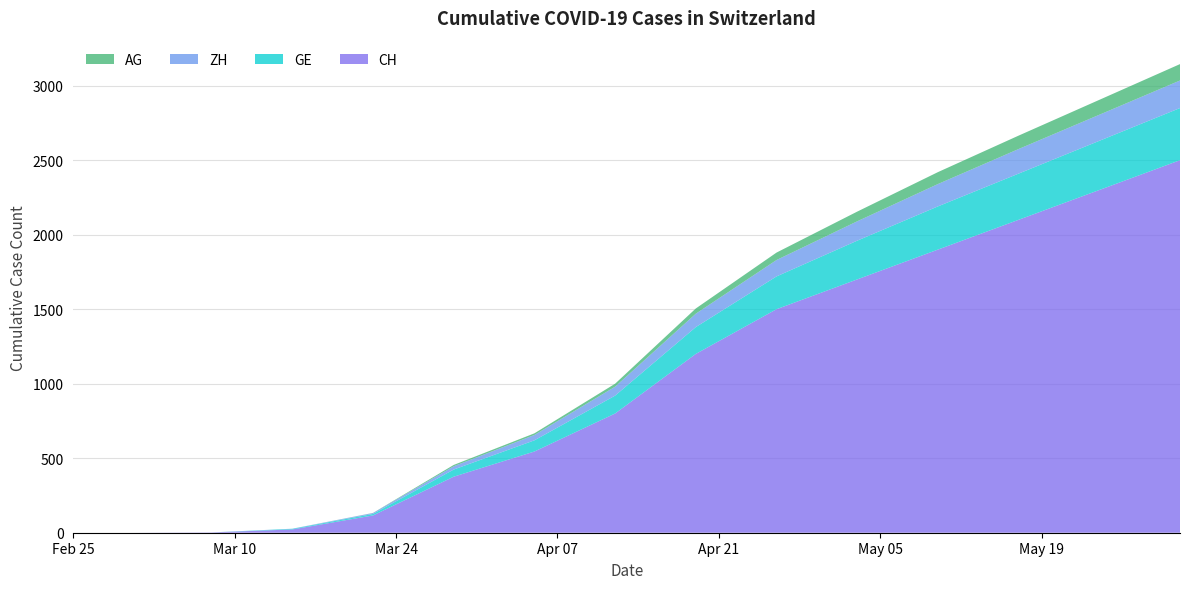

Reading right to left, extract all data points from this chart.

CH: 2020-05-31=2500	2020-05-24=2300	2020-05-17=2100	2020-05-10=1900	2020-05-03=1700	2020-04-26=1500	2020-04-19=1200	2020-04-12=800	2020-04-05=545	2020-03-29=376	2020-03-22=116	2020-03-15=22	2020-03-08=2	2020-03-01=0	2020-02-25=0
GE: 2020-05-31=350	2020-05-24=330	2020-05-17=310	2020-05-10=290	2020-05-03=260	2020-04-26=220	2020-04-19=180	2020-04-12=120	2020-04-05=75	2020-03-29=48	2020-03-22=10	2020-03-15=4	2020-03-08=0	2020-03-01=0	2020-02-25=0
ZH: 2020-05-31=185	2020-05-24=175	2020-05-17=165	2020-05-10=150	2020-05-03=130	2020-04-26=110	2020-04-19=90	2020-04-12=60	2020-04-05=36	2020-03-29=22	2020-03-22=6	2020-03-15=1	2020-03-08=0	2020-03-01=0	2020-02-25=0
AG: 2020-05-31=110	2020-05-24=100	2020-05-17=90	2020-05-10=80	2020-05-03=65	2020-04-26=50	2020-04-19=35	2020-04-12=20	2020-04-05=11	2020-03-29=9	2020-03-22=1	2020-03-15=0	2020-03-08=0	2020-03-01=0	2020-02-25=0